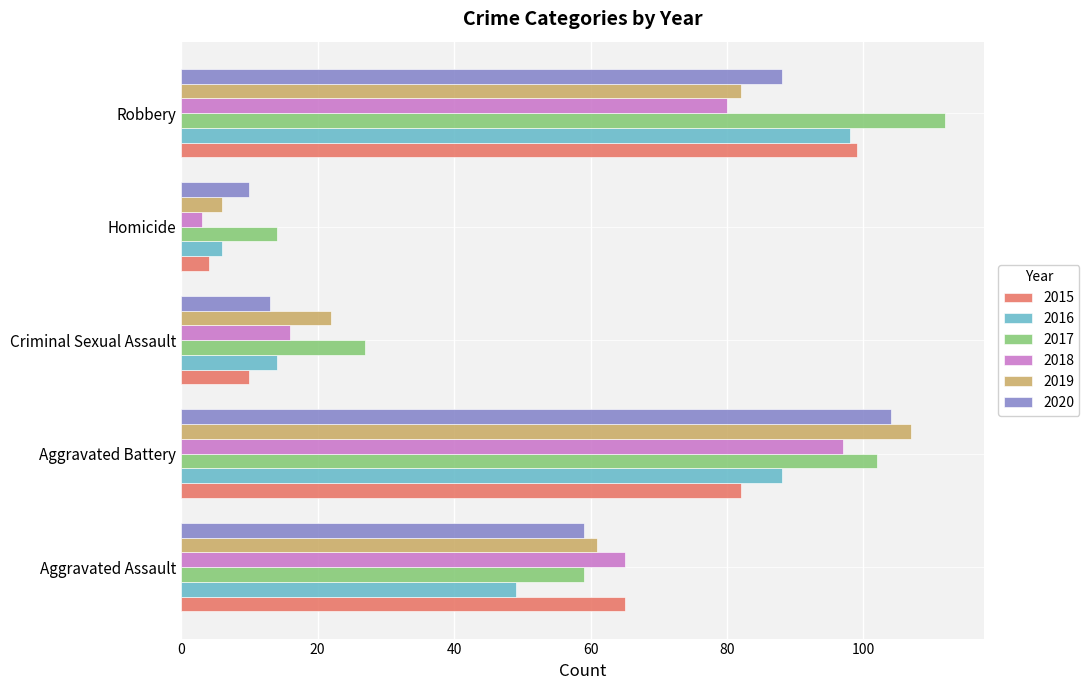

What is the maximum value for 2019?

107